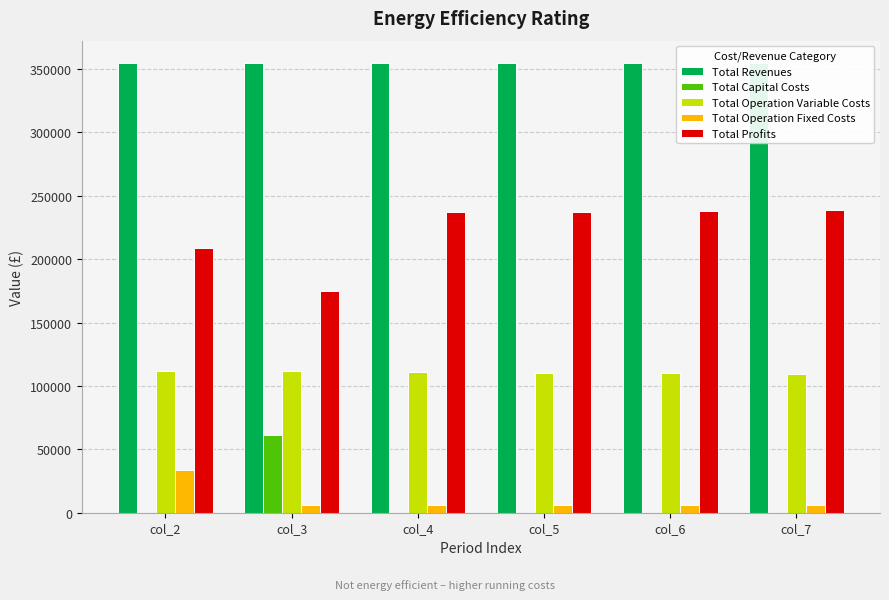

Rank the series by their maximum value, from highest to lowest.

Total Revenues, Total Profits, Total Operation Variable Costs, Total Capital Costs, Total Operation Fixed Costs